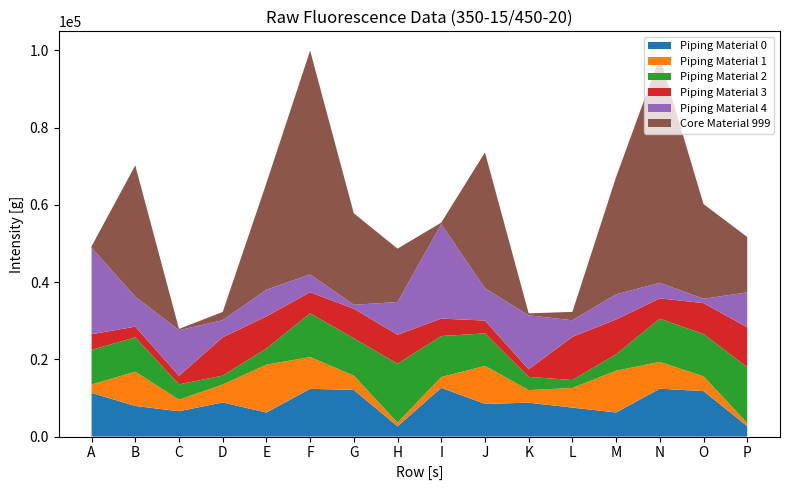

Reading left to right, extract all data points from this chart.

col_2: 11311	7925	6569	8842	6223	12370	12080	2660	12631	8470	8774	7503	6240	12398	11781	2694
col_3: 2160	8879	2997	4635	12397	8232	3699	936	2788	9842	3263	5090	10820	6958	3818	825
col_4: 8994	8882	3957	2310	4194	11324	9671	15269	10617	8416	3424	2054	4264	11168	10970	14448
col_5: 4043	2782	2217	9907	8325	5460	7667	7502	4517	3313	1968	11185	9003	5269	7996	10343
col_6: 22378	7777	11806	4452	6903	4621	1019	8482	24470	8381	13975	4300	6505	4033	1134	9038
col_7: 409	33986	346	2133	27618	57943	23682	13822	385	35180	508	2159	30375	58436	24520	14344